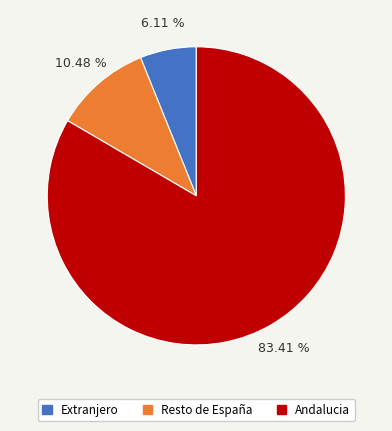

Which slice represents more than half of the pie?

Andalucia